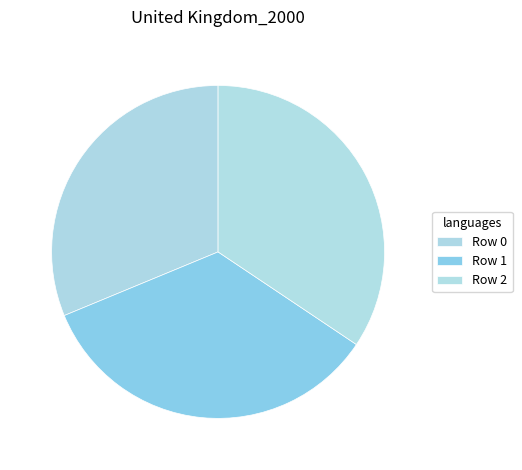

To the nearest percent, what is the average slice percentage?

33%